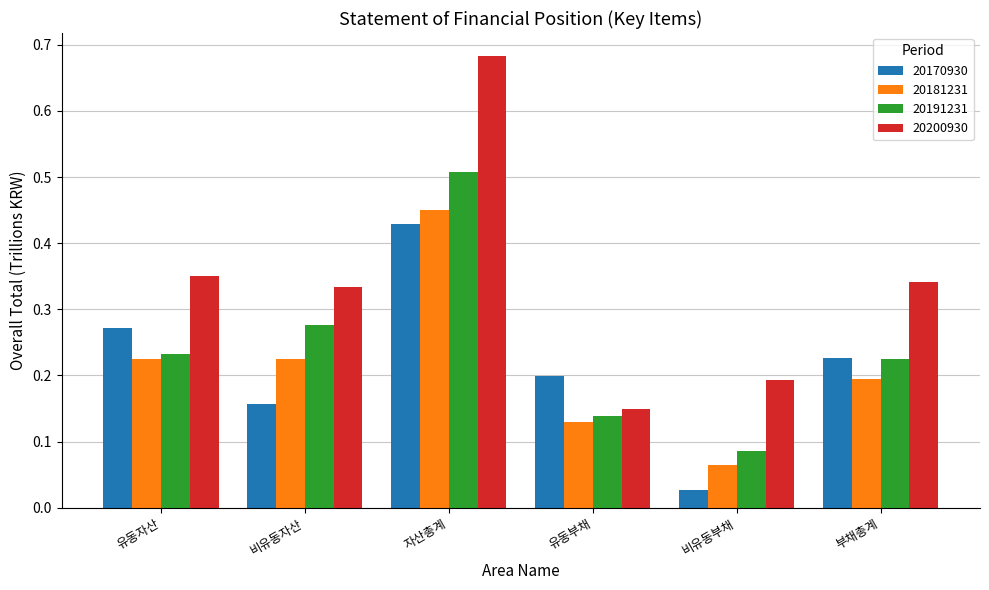

The 20191231 series shows 0.2 at 비유동자산. True or false?

False